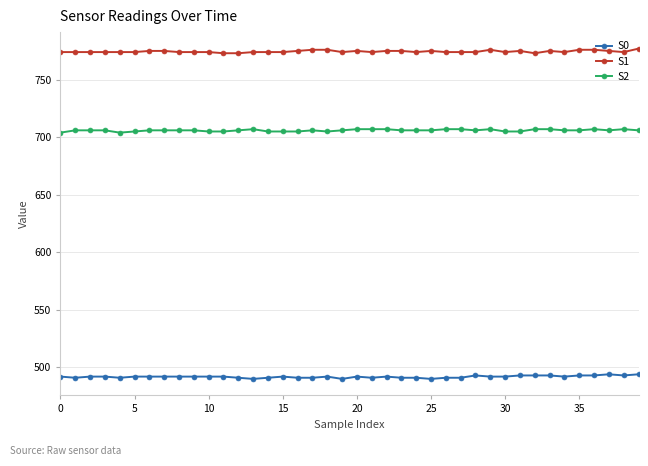

What are all the series names shown in the legend?

S0, S1, S2